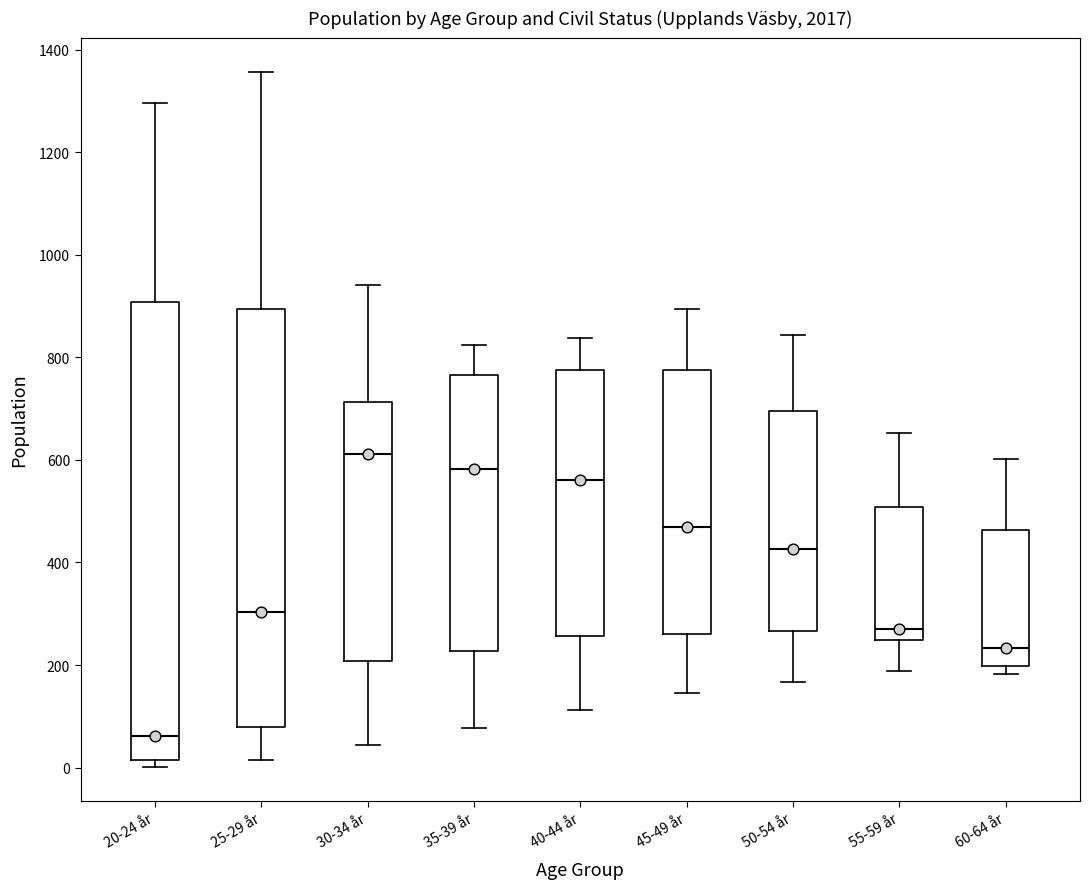

Reading left to right, read every box against the y-axis: the position of its median line, the range the box covers, and the ends of its whiskers. The values are not printed on the chart, so give them approximately, as read against the axis.

20-24 år: median 60, box 20 to 900, whiskers 0 to 1300
25-29 år: median 300, box 80 to 900, whiskers 20 to 1360
30-34 år: median 620, box 200 to 720, whiskers 40 to 940
35-39 år: median 580, box 220 to 760, whiskers 80 to 820
40-44 år: median 560, box 260 to 780, whiskers 120 to 840
45-49 år: median 460, box 260 to 780, whiskers 140 to 900
50-54 år: median 420, box 260 to 700, whiskers 160 to 840
55-59 år: median 280, box 240 to 500, whiskers 180 to 660
60-64 år: median 240, box 200 to 460, whiskers 180 to 600